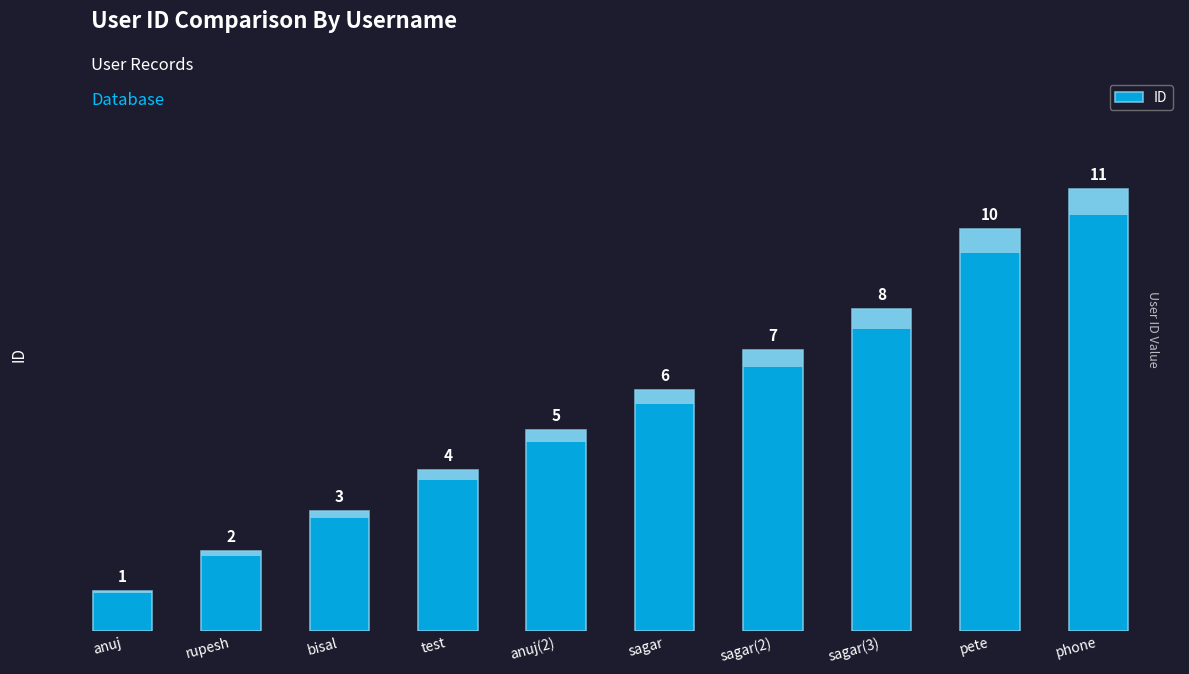

Reading left to right, transcribe all the data shown in this chart.

anuj=1	rupesh=2	bisal=3	test=4	anuj(2)=5	sagar=6	sagar(2)=7	sagar(3)=8	pete=10	phone=11